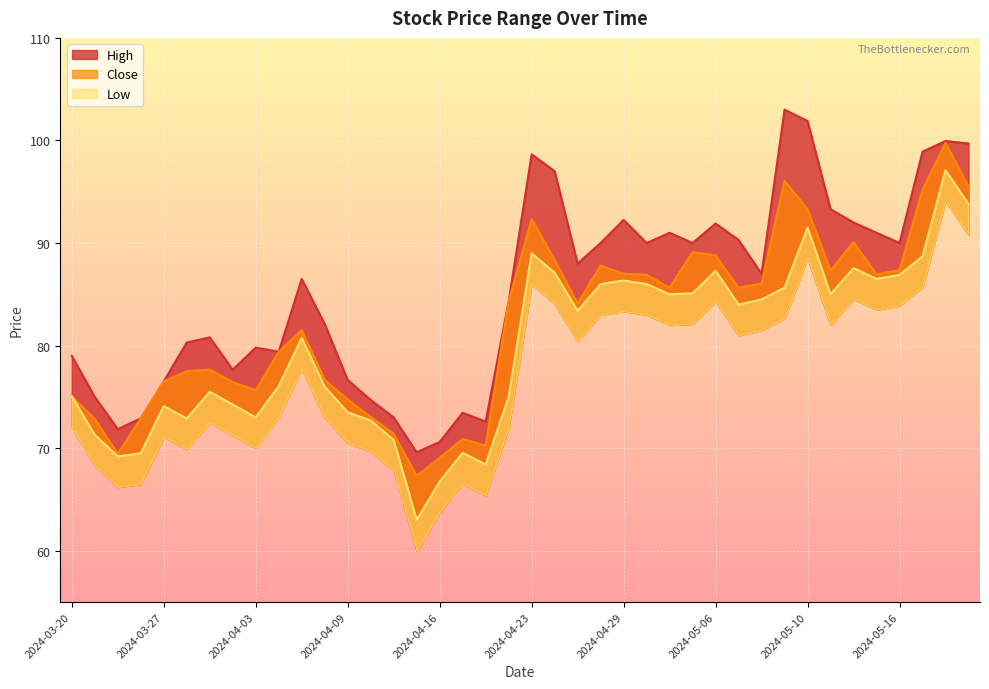

What is the sum of all Low values?

3193.8